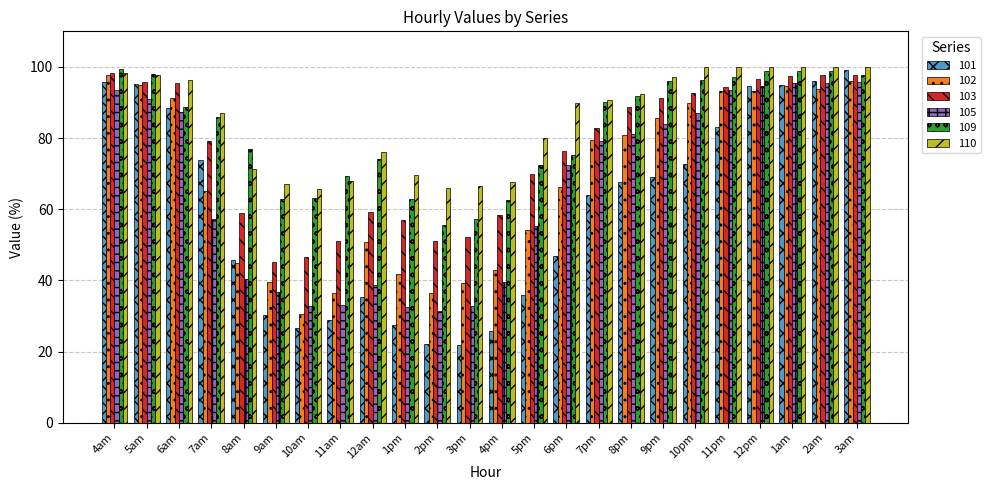

What position from the right is 5pm?

11